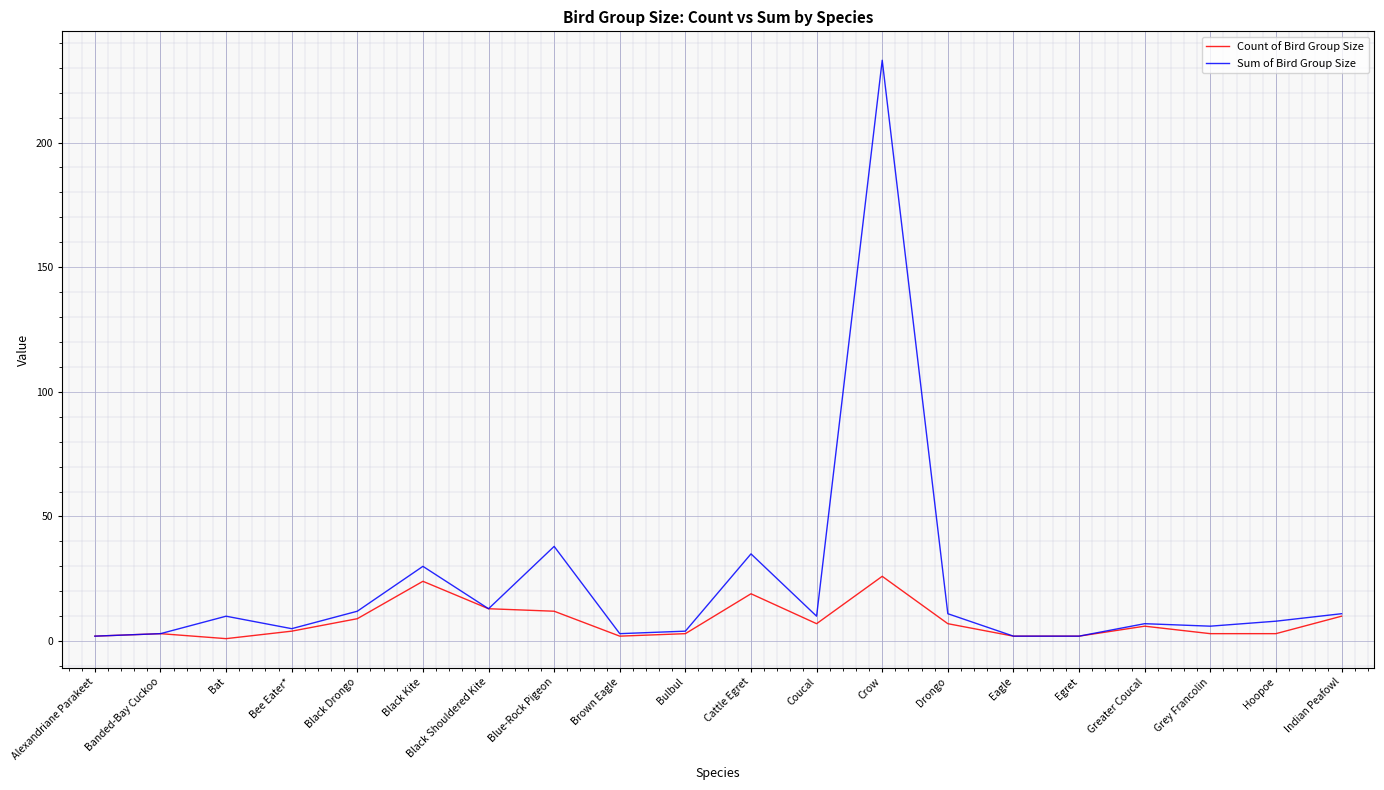

Is it true that Count of Bird Group Size equals 10 at Indian Peafowl?

True